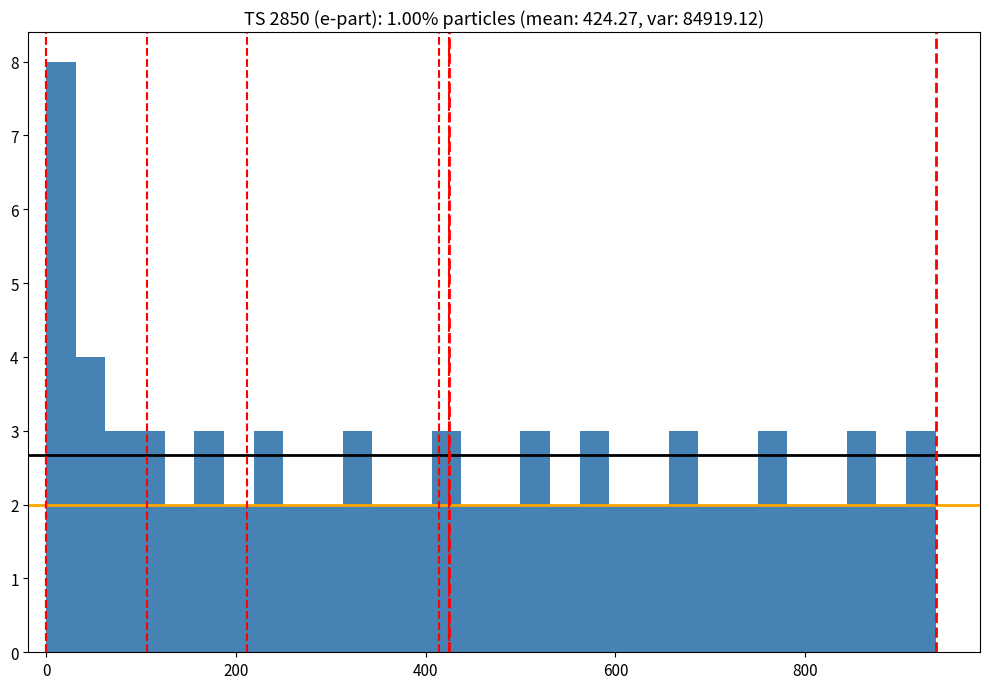

Read against the x-axis, roughly where is the centre of the tallest bar?

20